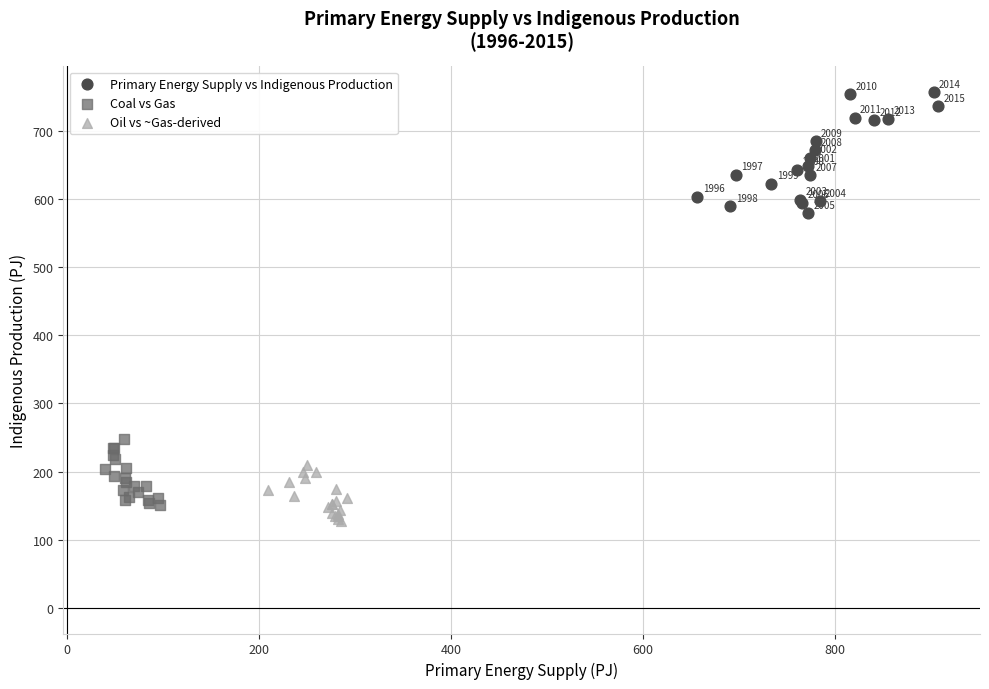

Which series has the widest spread of Y values?

Primary Energy Supply vs Indigenous Production